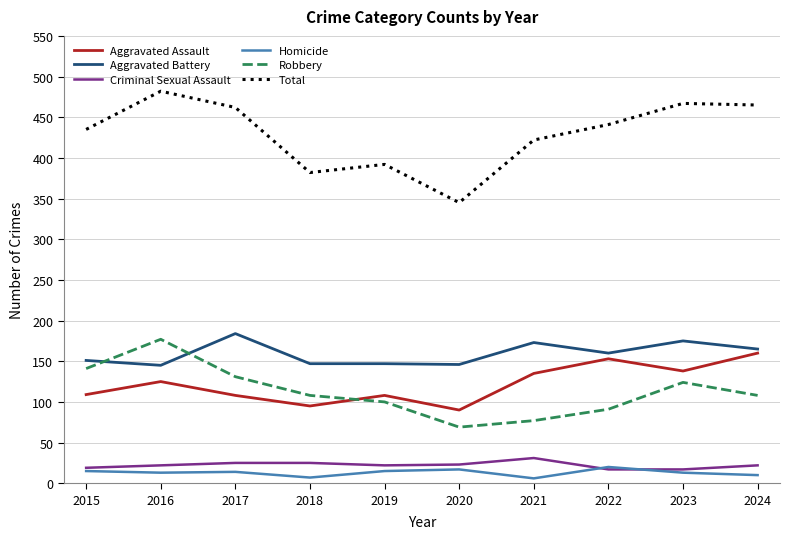

What is the greatest value displayed?

482